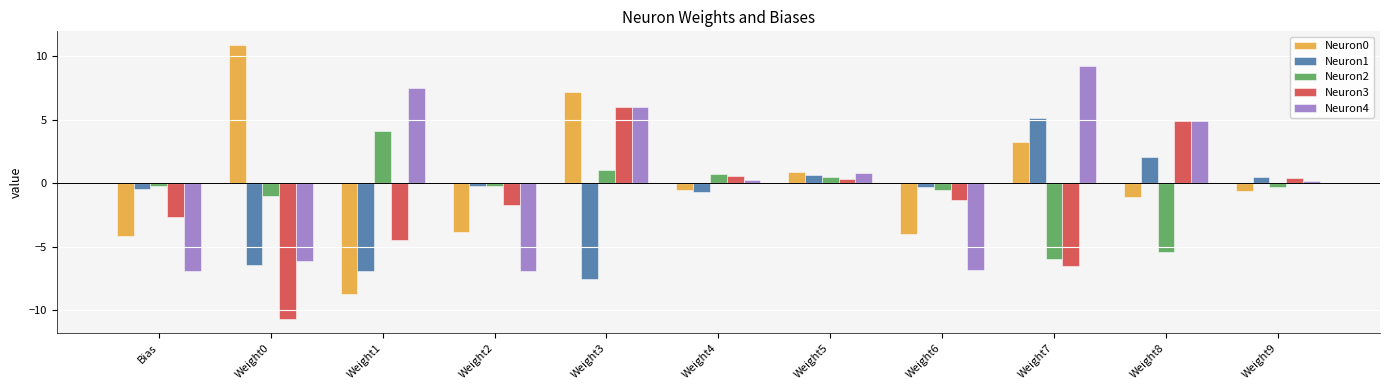

Where does the Neuron2 series first go above 0?

Weight1